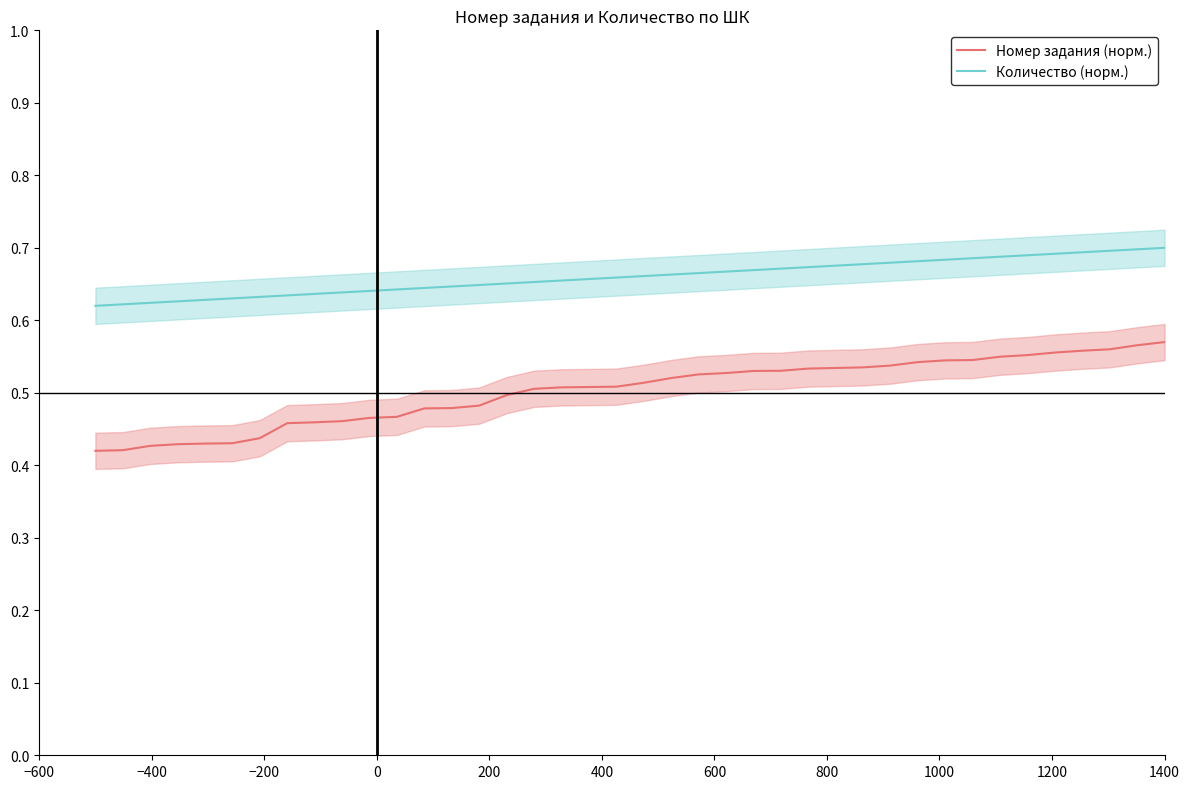

True or false: Количество (норм.) and Номер задания (норм.) intersect in this chart.

False